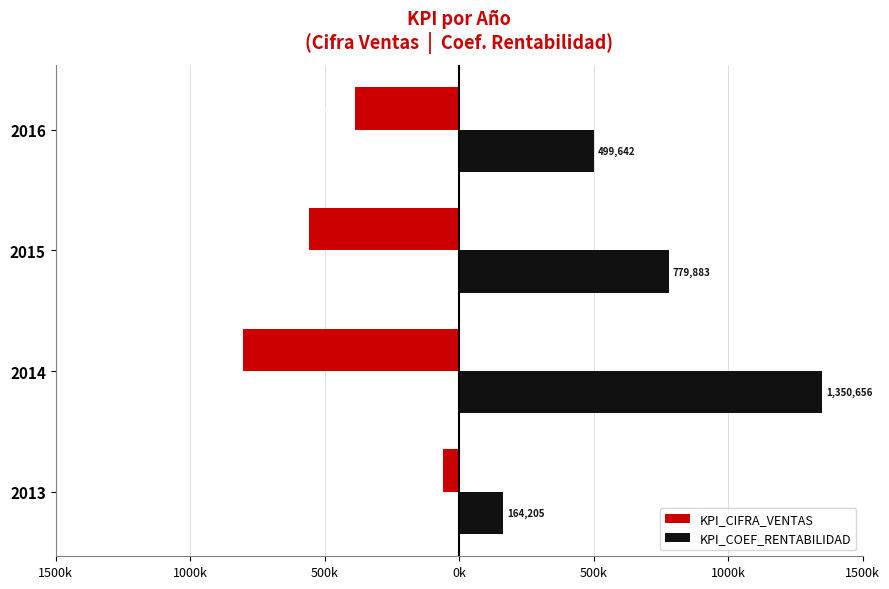

What are all the series names shown in the legend?

KPI_CIFRA_VENTAS, KPI_COEF_RENTABILIDAD